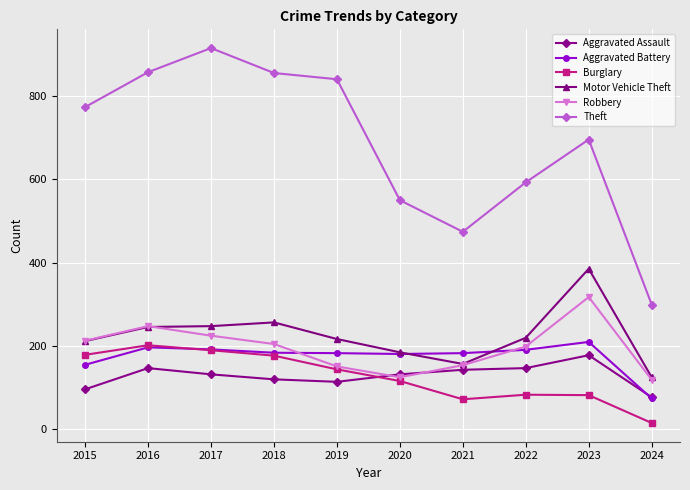

Is the value of Motor Vehicle Theft at 2021 greater than the value of Robbery at 2022?

No